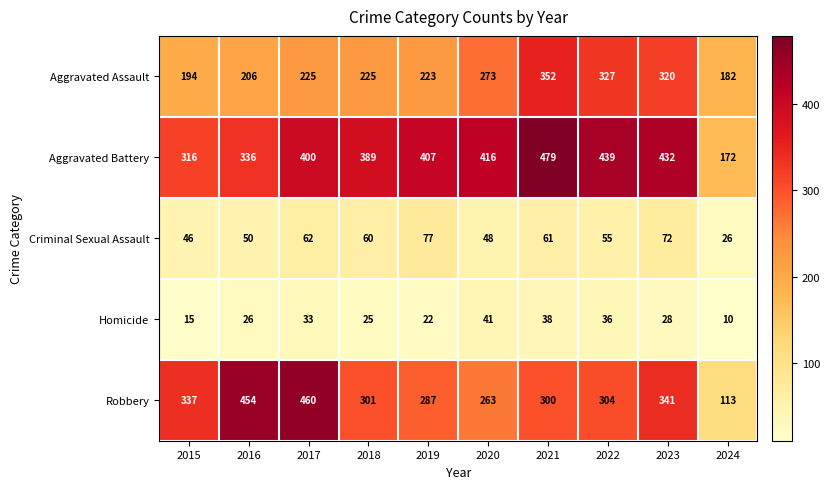

What is the greatest value displayed?

479